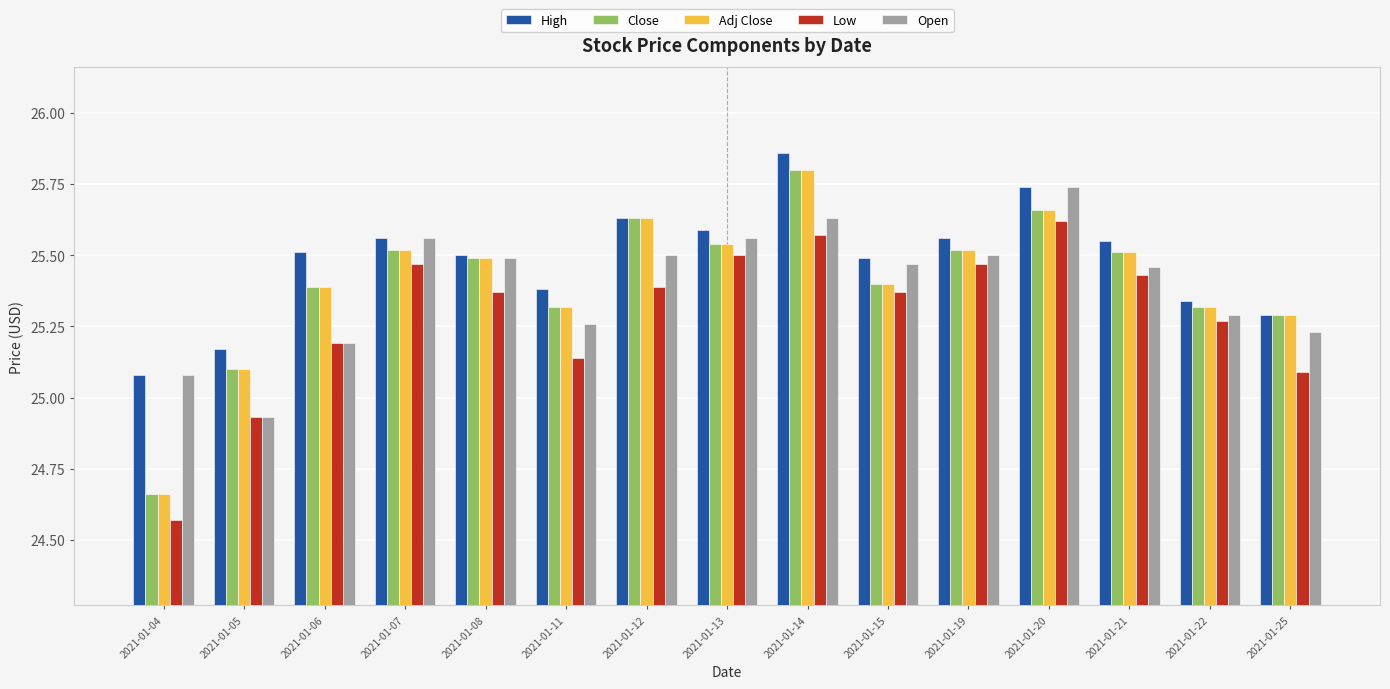

The Low series shows 25.6 at 2021-01-20. True or false?

True